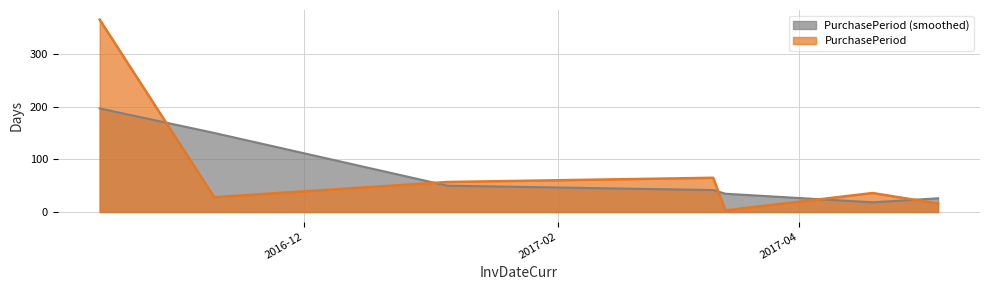

What is the smallest value displayed?

3.0